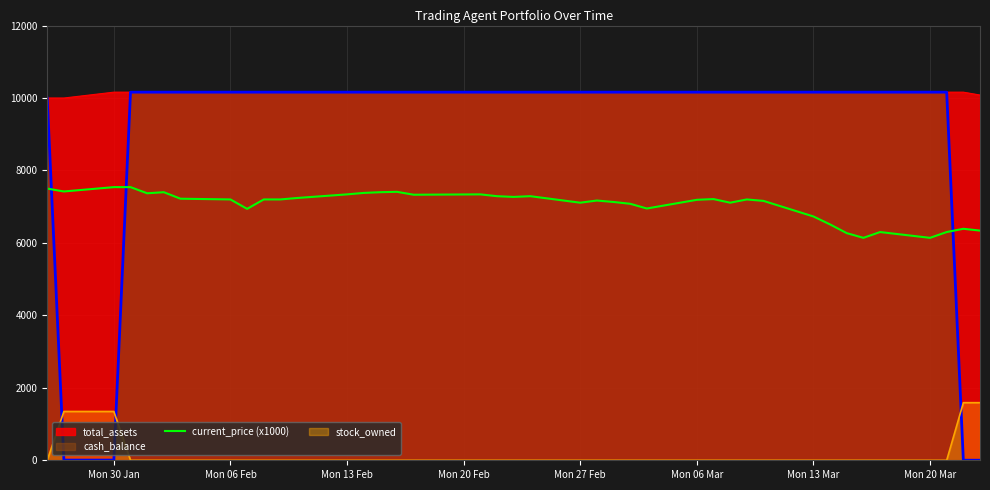

The value of cash_balance at Mon 27 Feb is 16021.9. True or false?

False